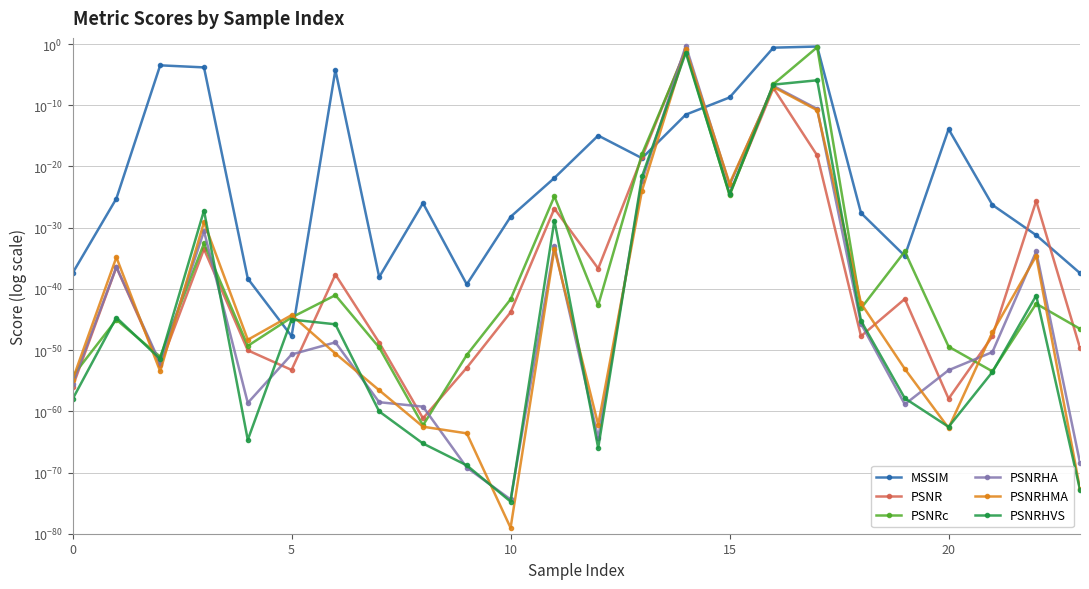

What is the label of the 19th point from the left?

18